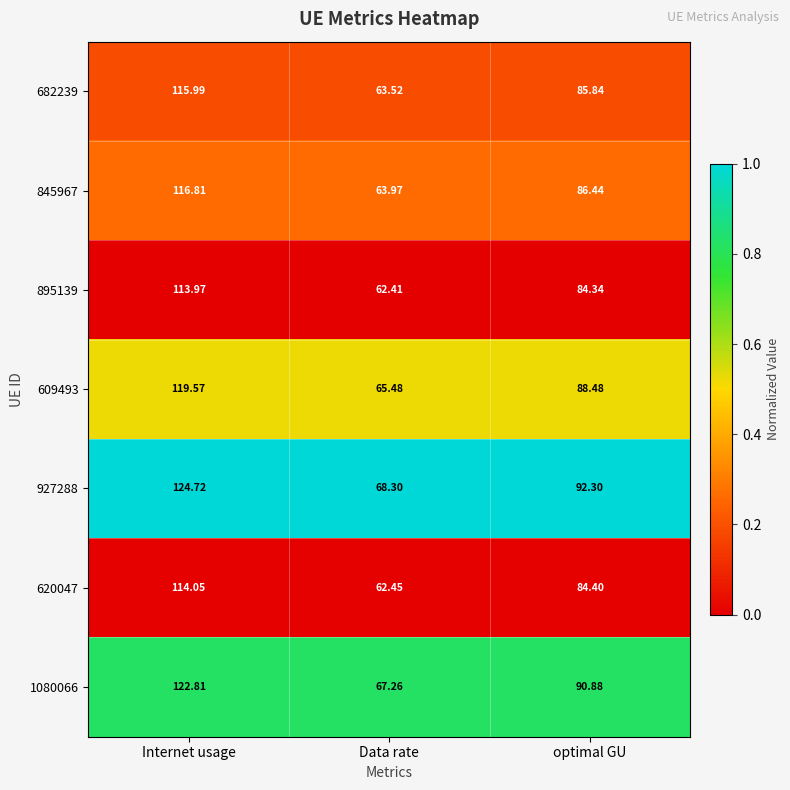

Where is 682239 nearest to the value 89?

optimal GU